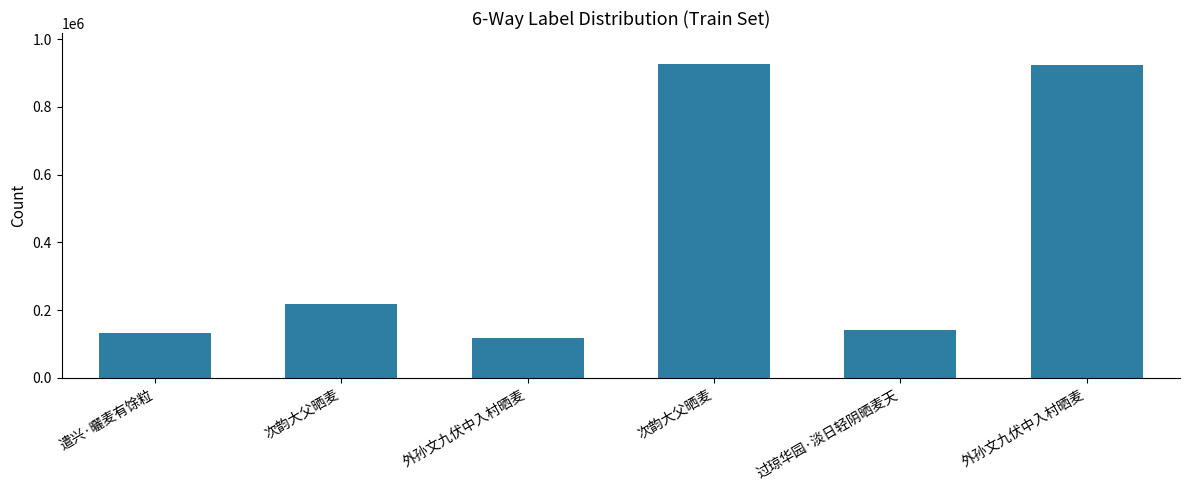

How many bars are there in total?

6